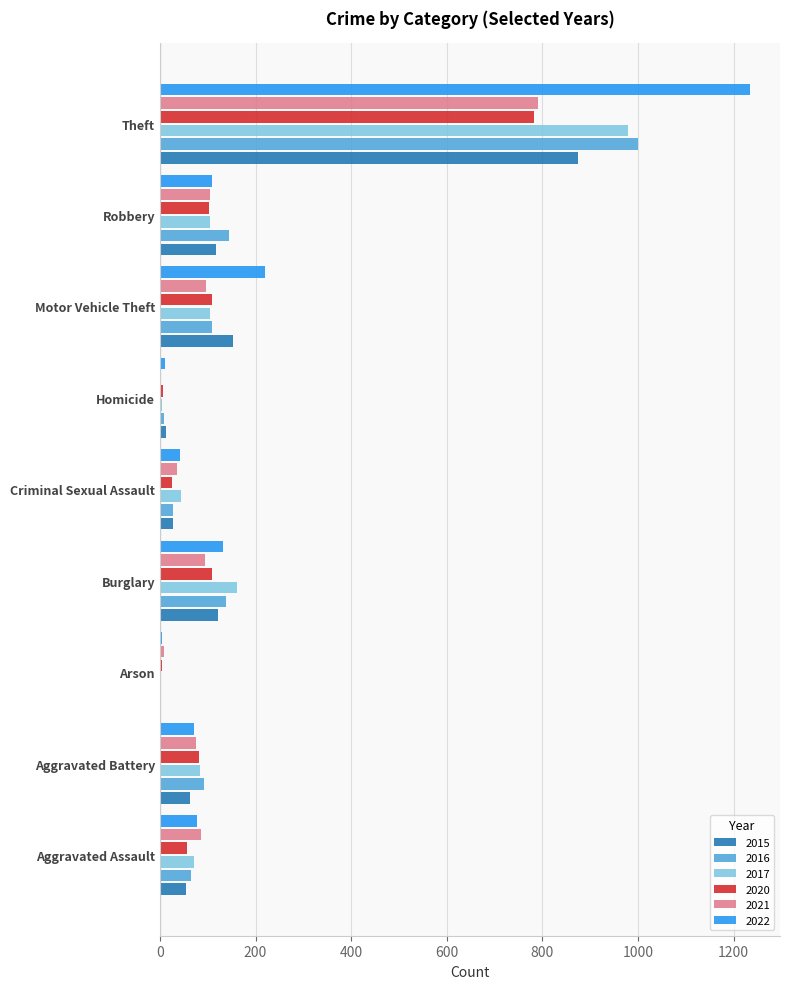

What is the maximum value shown in the chart?

1235